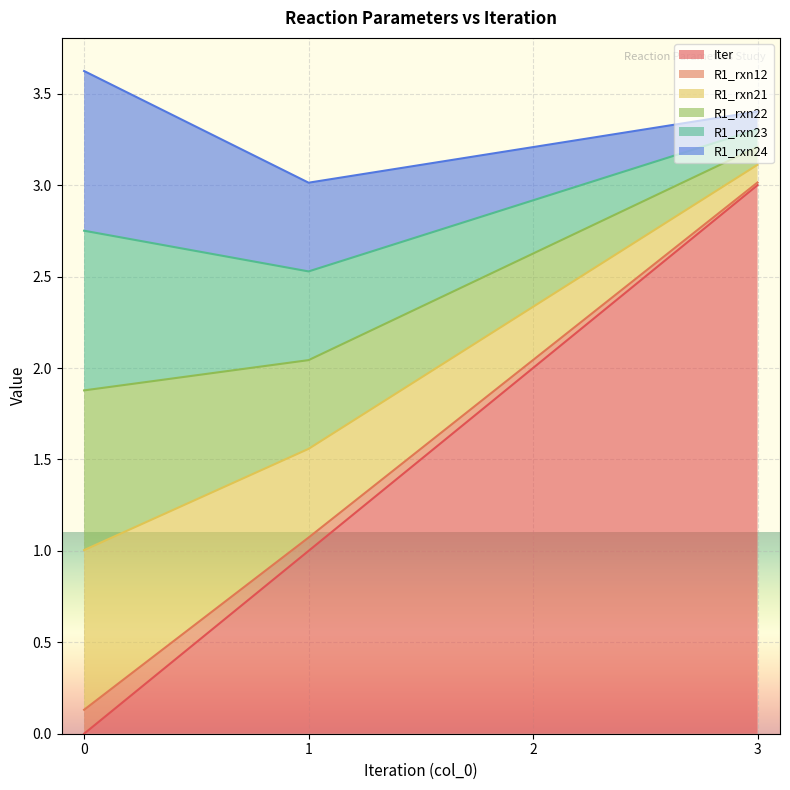

Which series has the largest total across all categories?

Iter